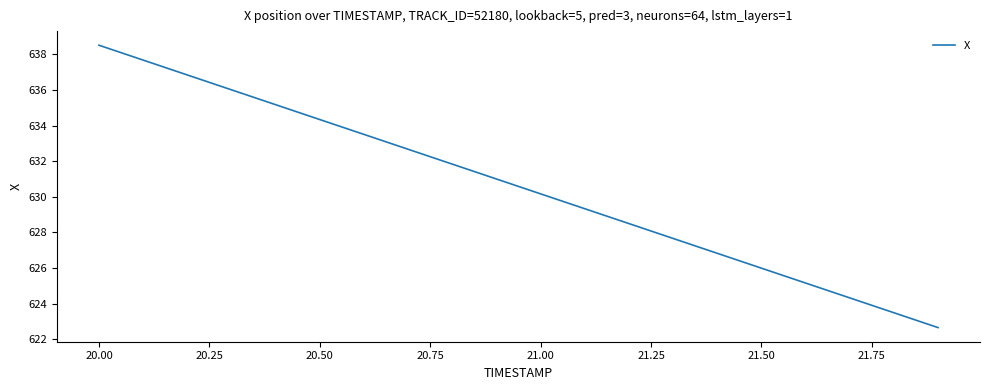

What is the difference between the second highest and second lowest values?

14.2